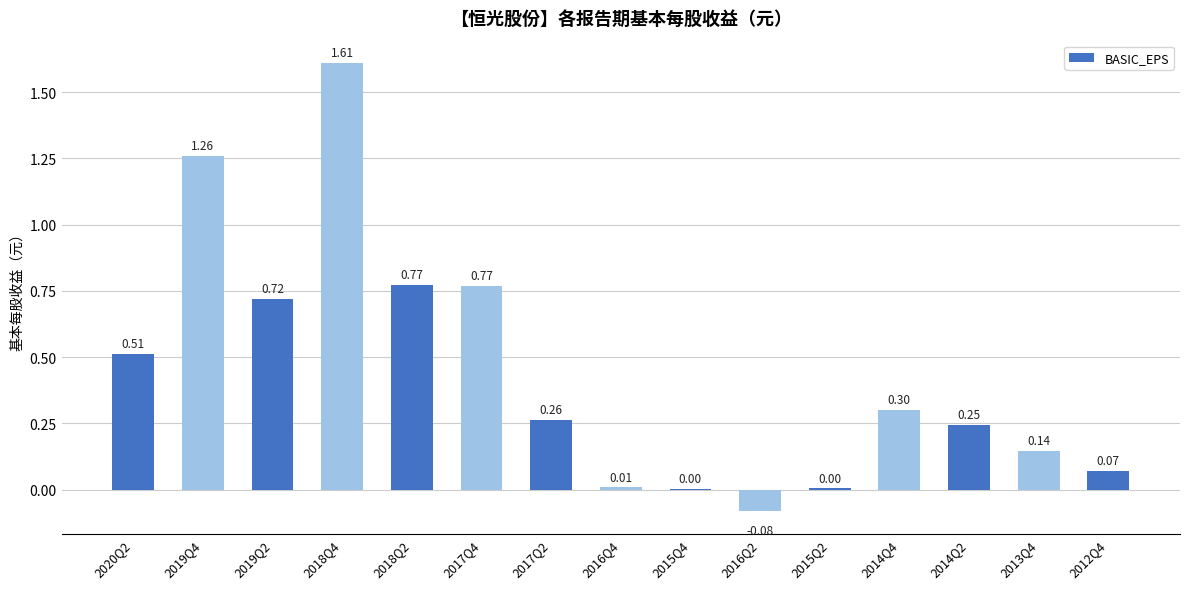

What is the sum of all values?

6.6